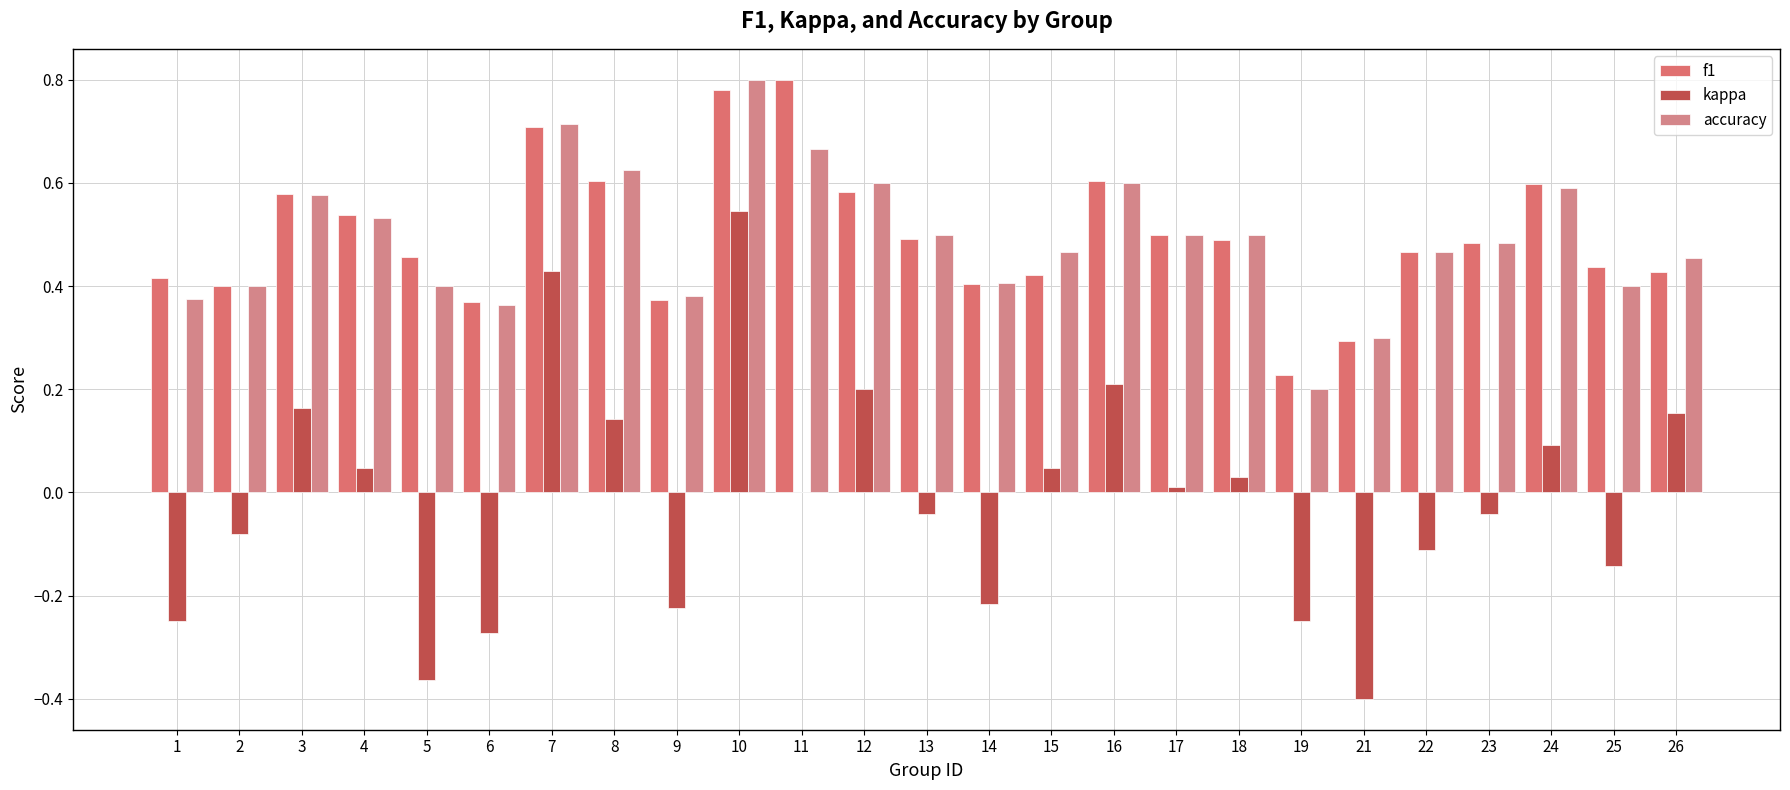

What is the value of the accuracy bar at the 11th from the left?

0.7